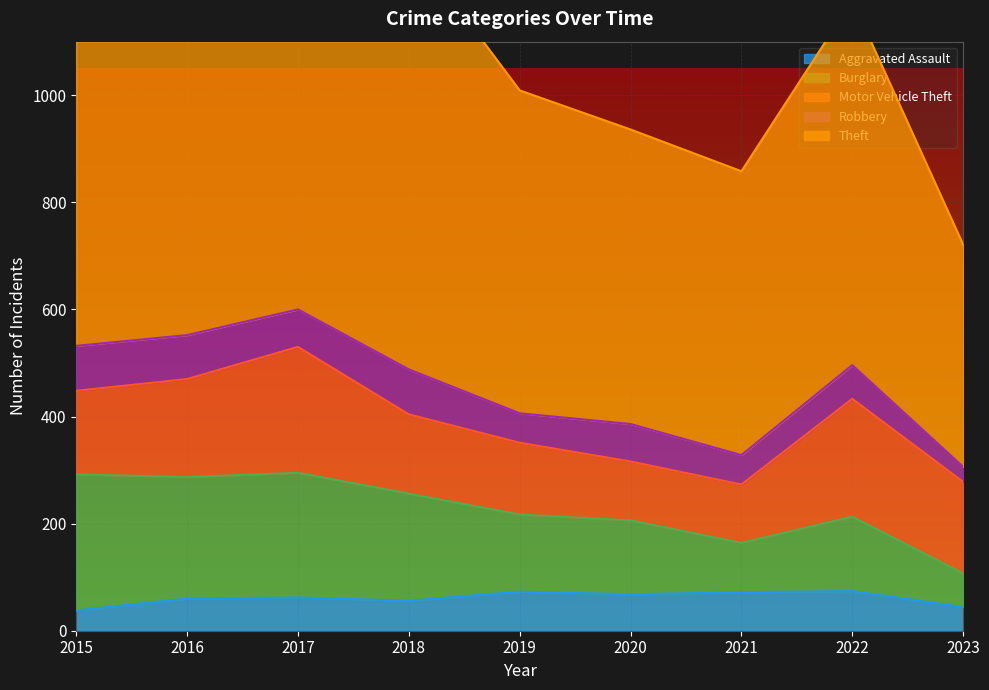

What is the difference between the maximum and minimum values in the Theft series?

670